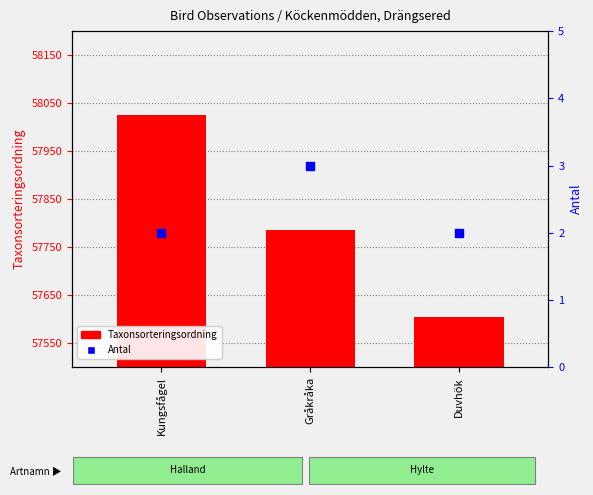

Which series reaches the maximum Y coordinate?

Taxonsorteringsordning